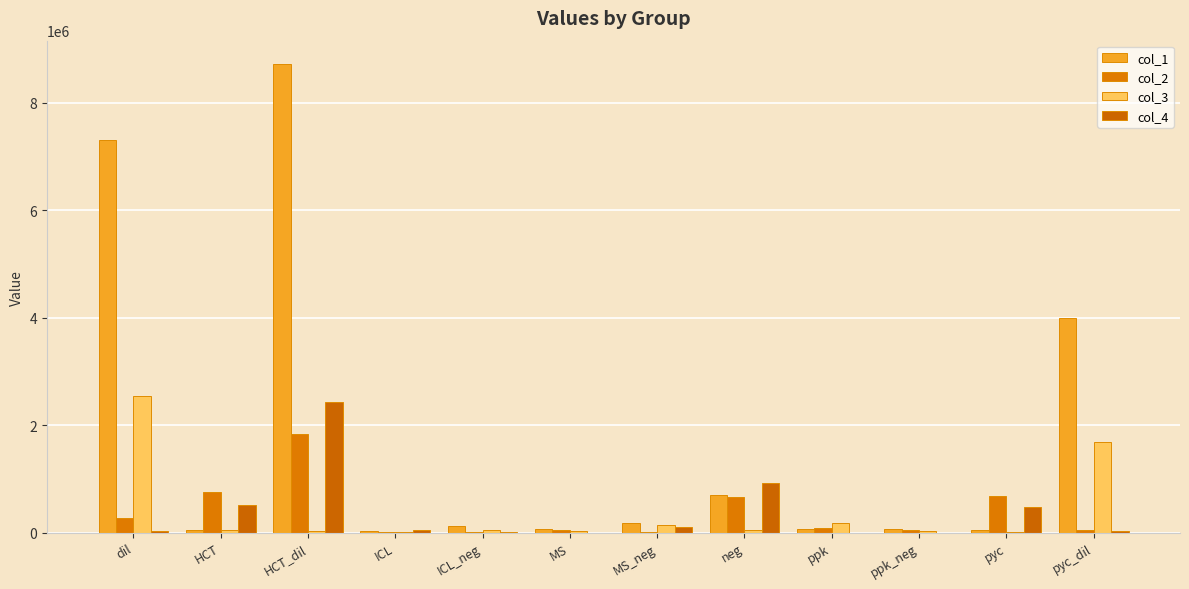

How many groups of bars are there?

12